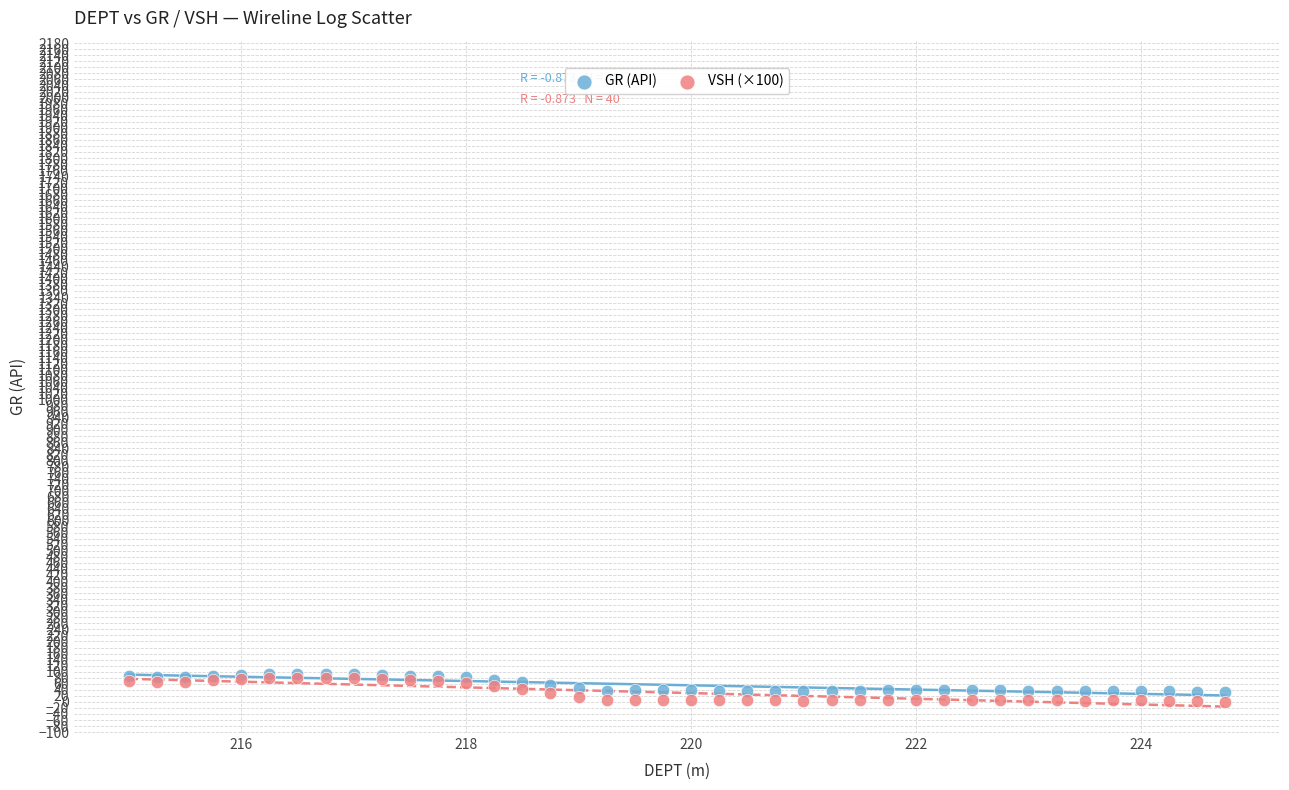

Which series has the largest Y range (max minus min)?

VSH (×100)